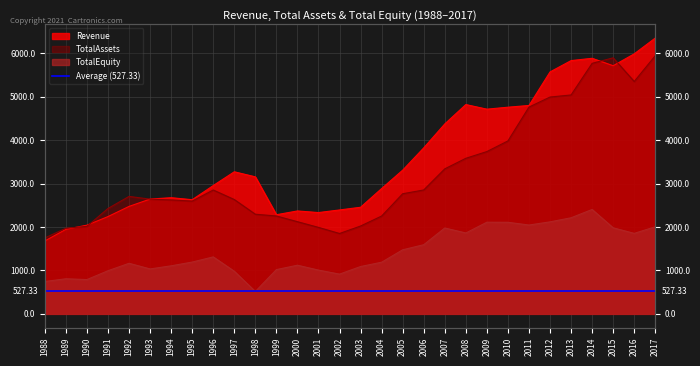

True or false: TotalAssets and TotalEquity cross at least once.

False